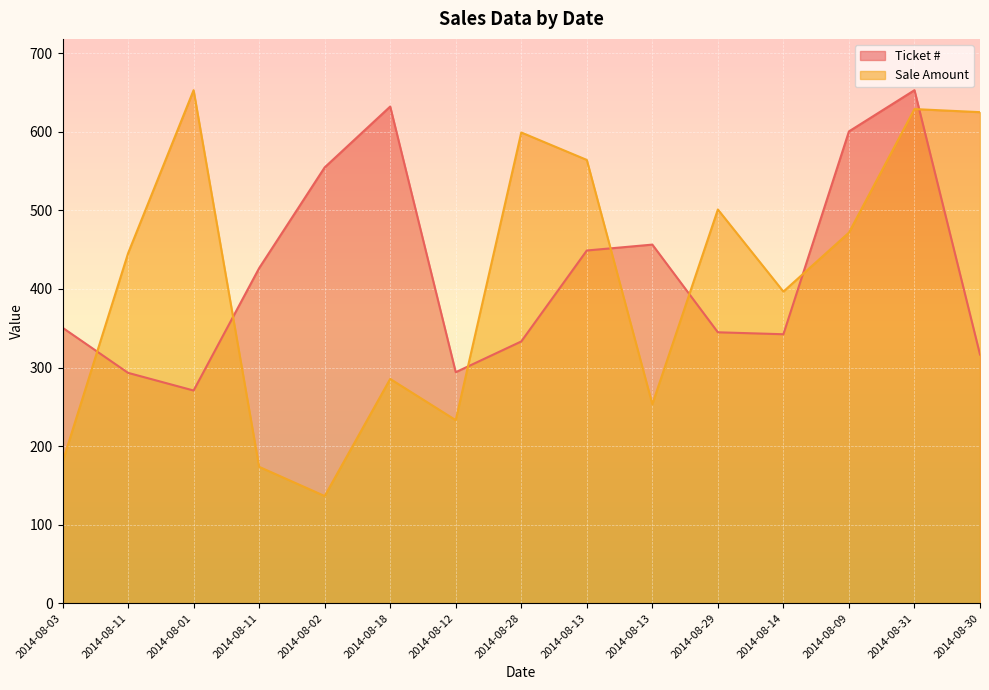

In Sale Amount, how many points are lower than both neighbors (excluding endpoints)?

4